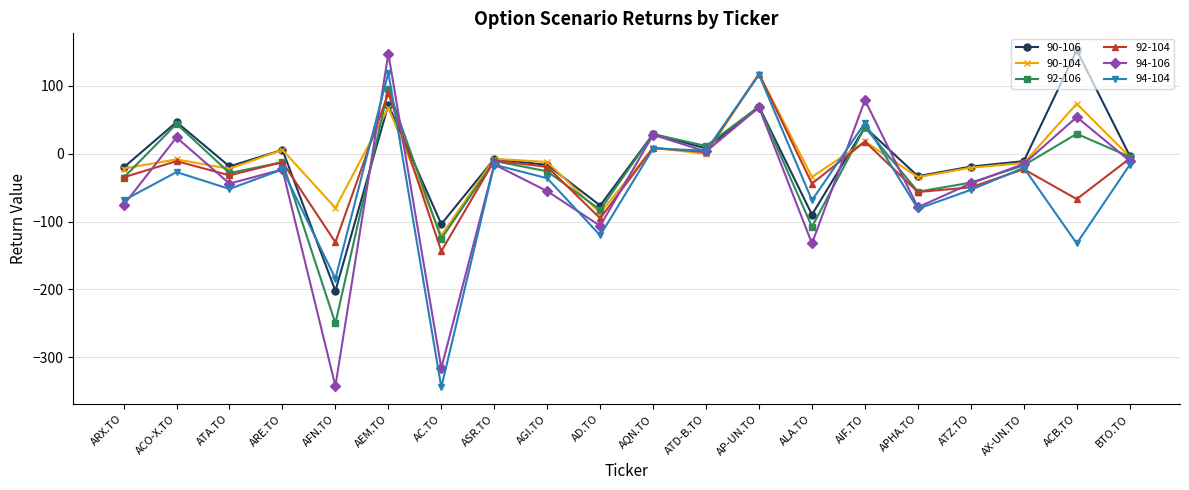

True or false: 90-104 has more than 1 interior local peaks.

True